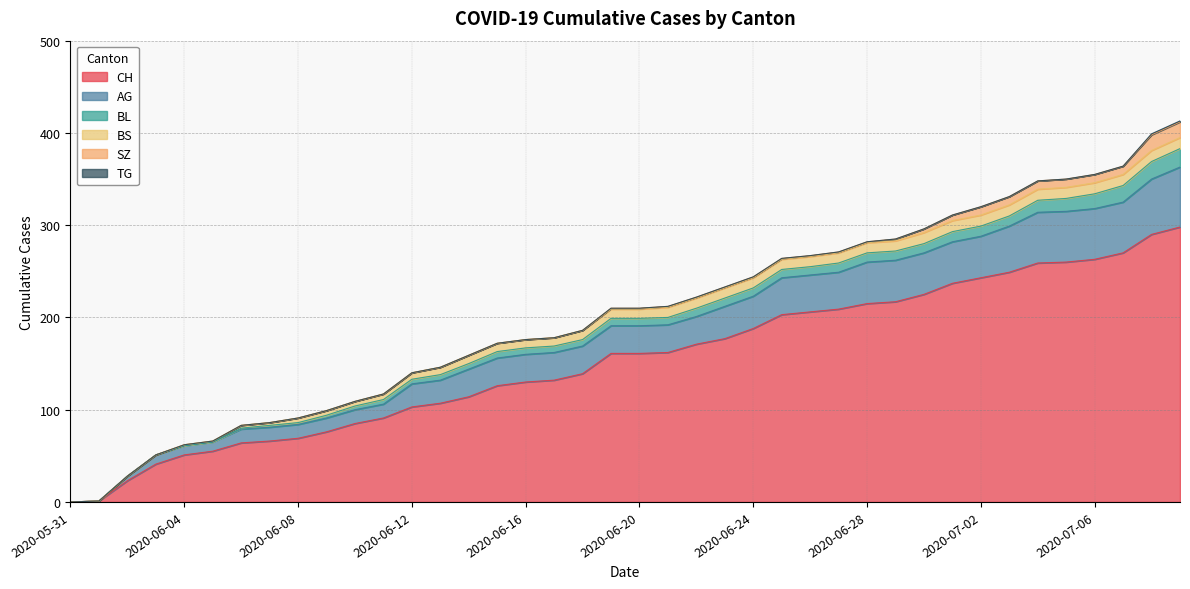

What are all the series names shown in the legend?

CH, AG, BL, BS, SZ, TG